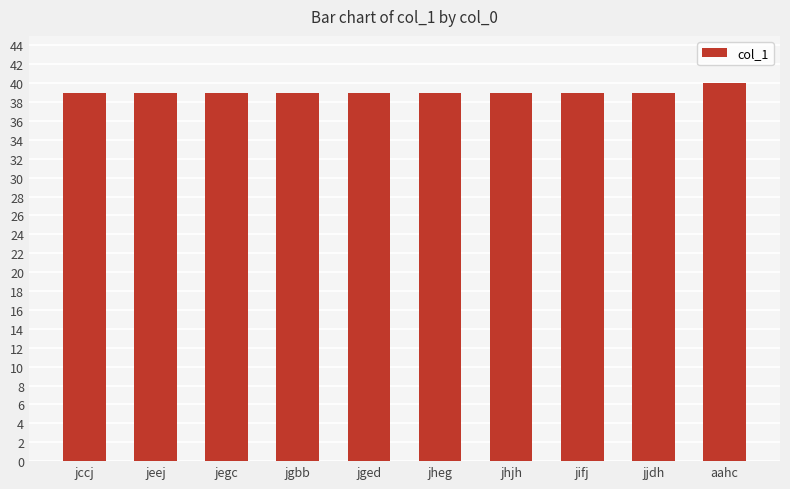

What is the minimum value shown in the chart?

39